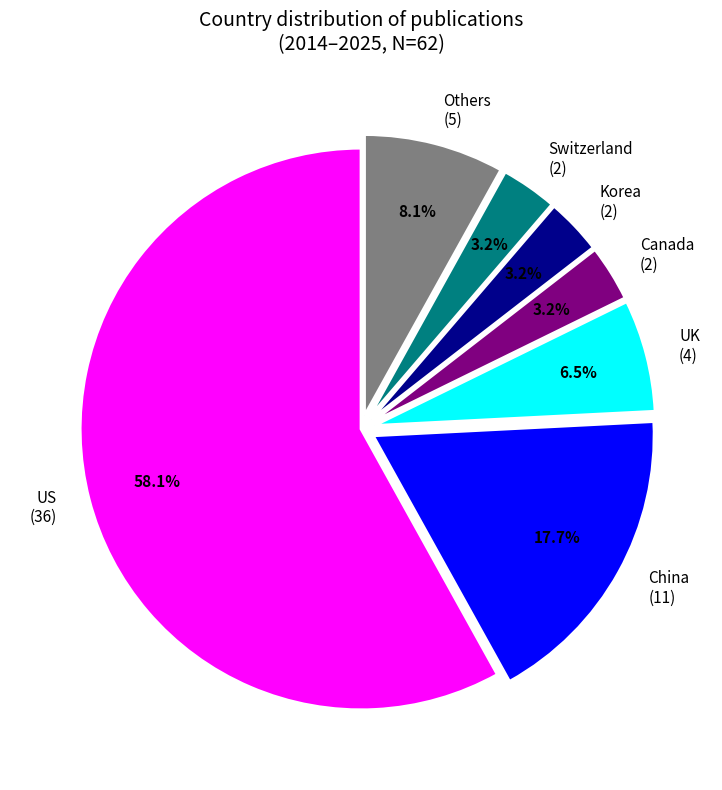

Between UK and China, which is larger?

China